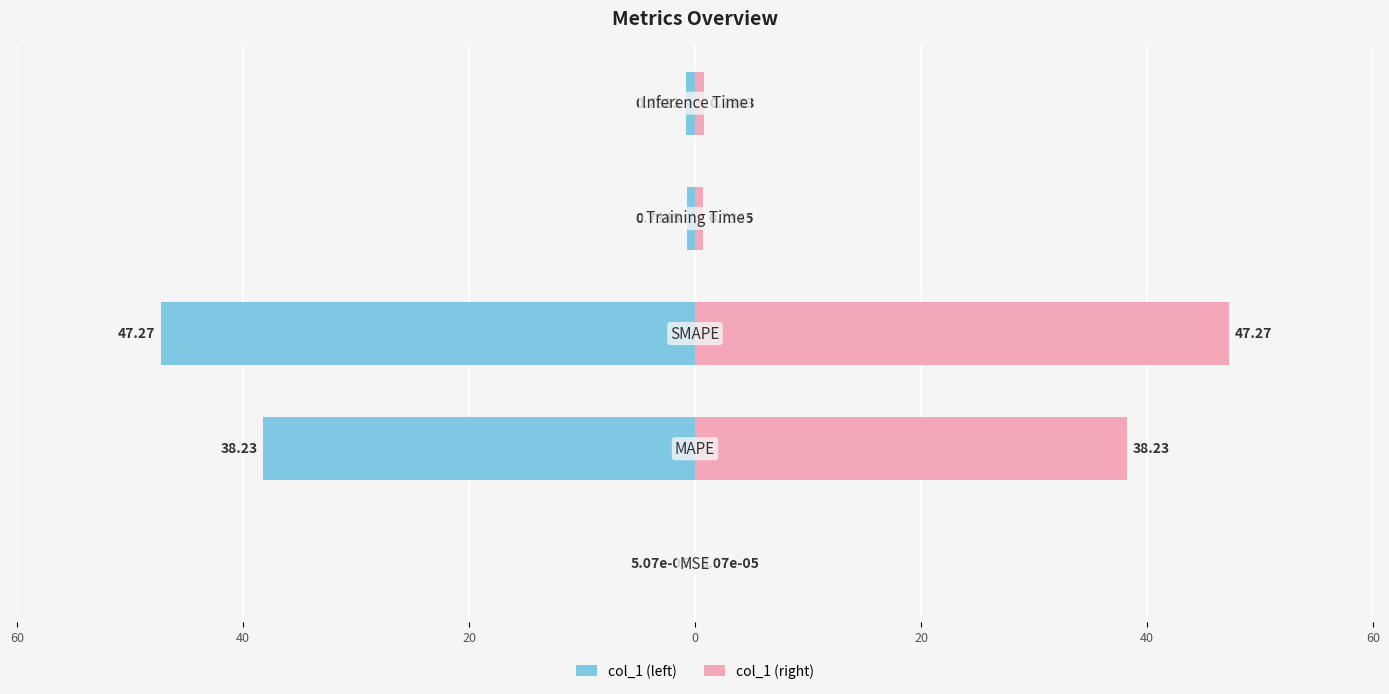

At 0, list the series in order from largest to smallest.

col_1 (right), col_1 (left)